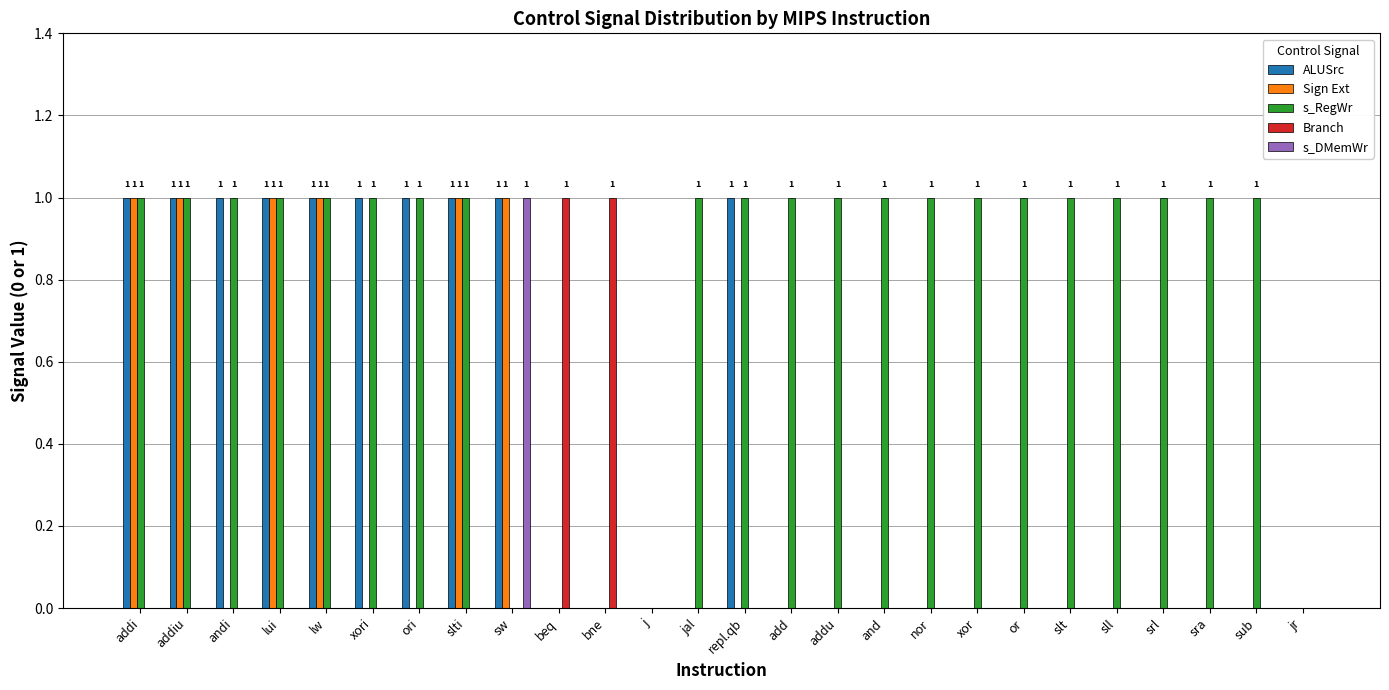

Reading left to right, what are all the values shown in this chart?

ALUSrc: 1	1	1	1	1	1	1	1	1	0	0	0	0	1	0	0	0	0	0	0	0	0	0	0	0	0
Sign Ext: 1	1	0	1	1	0	0	1	1	0	0	0	0	0	0	0	0	0	0	0	0	0	0	0	0	0
s_RegWr: 1	1	1	1	1	1	1	1	0	0	0	0	1	1	1	1	1	1	1	1	1	1	1	1	1	0
Branch: 0	0	0	0	0	0	0	0	0	1	1	0	0	0	0	0	0	0	0	0	0	0	0	0	0	0
s_DMemWr: 0	0	0	0	0	0	0	0	1	0	0	0	0	0	0	0	0	0	0	0	0	0	0	0	0	0